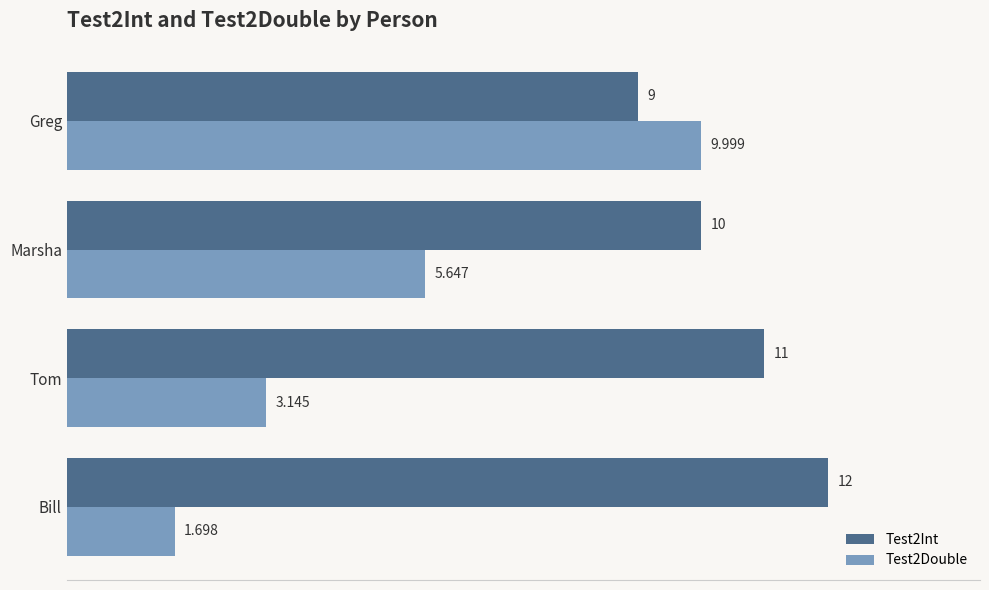

List the labels in order of Test2Int value, smallest first.

Greg, Marsha, Tom, Bill